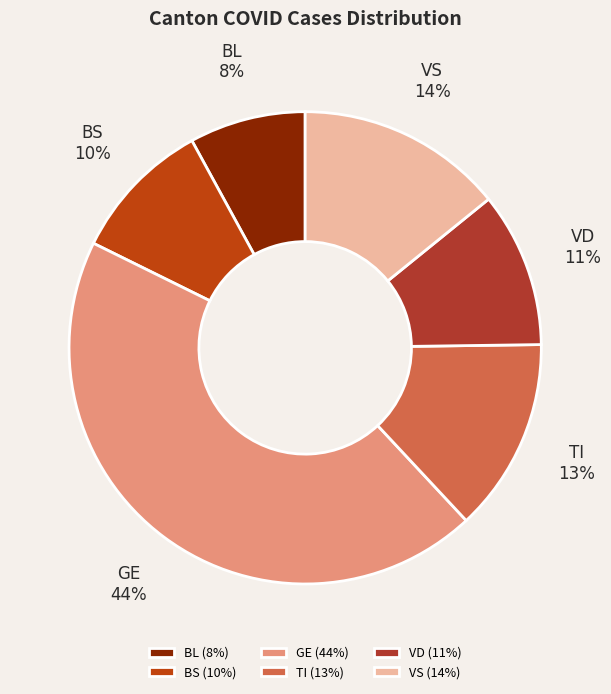

Count the number of slices in the pie.

6